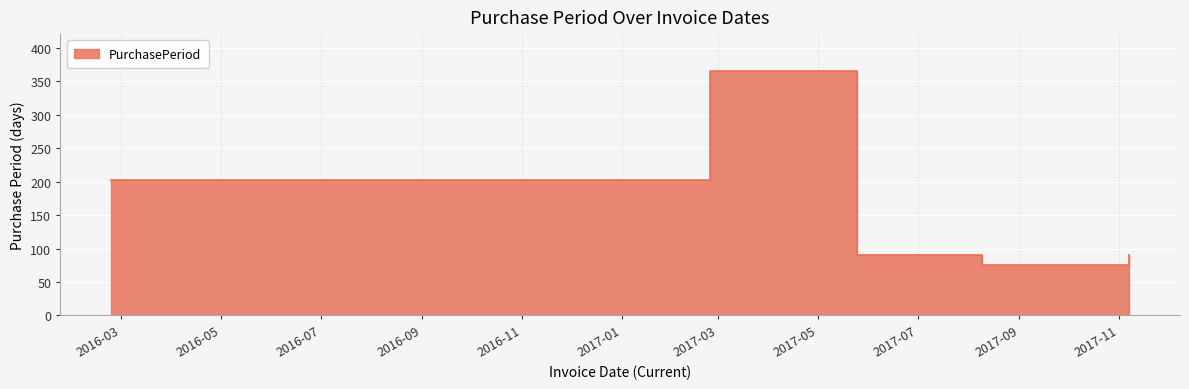

True or false: the data shows 153 at 2017-05-25.

False